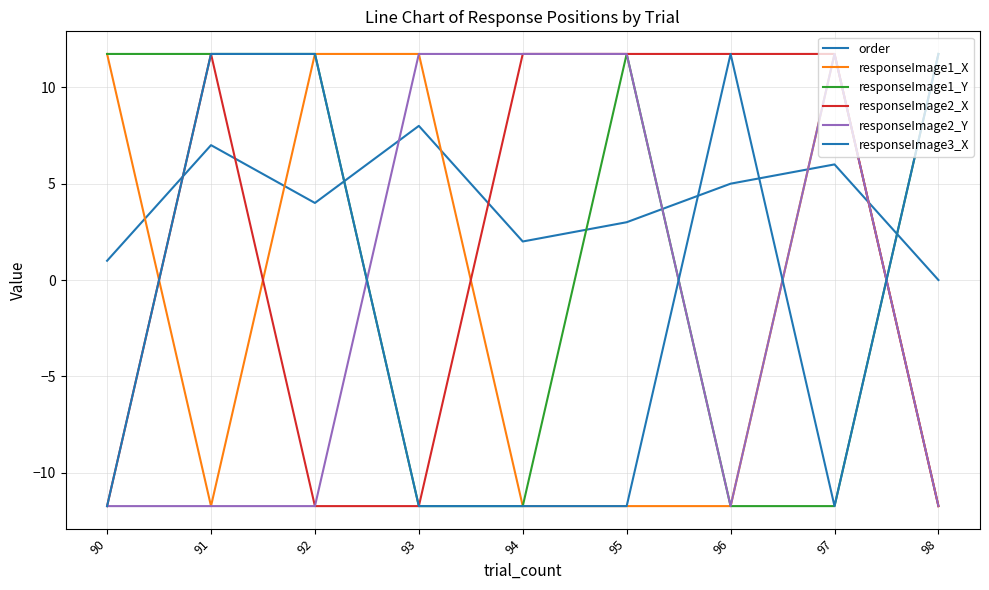

What is the value of the responseImage1_Y point at the 4th from the left?

-11.7